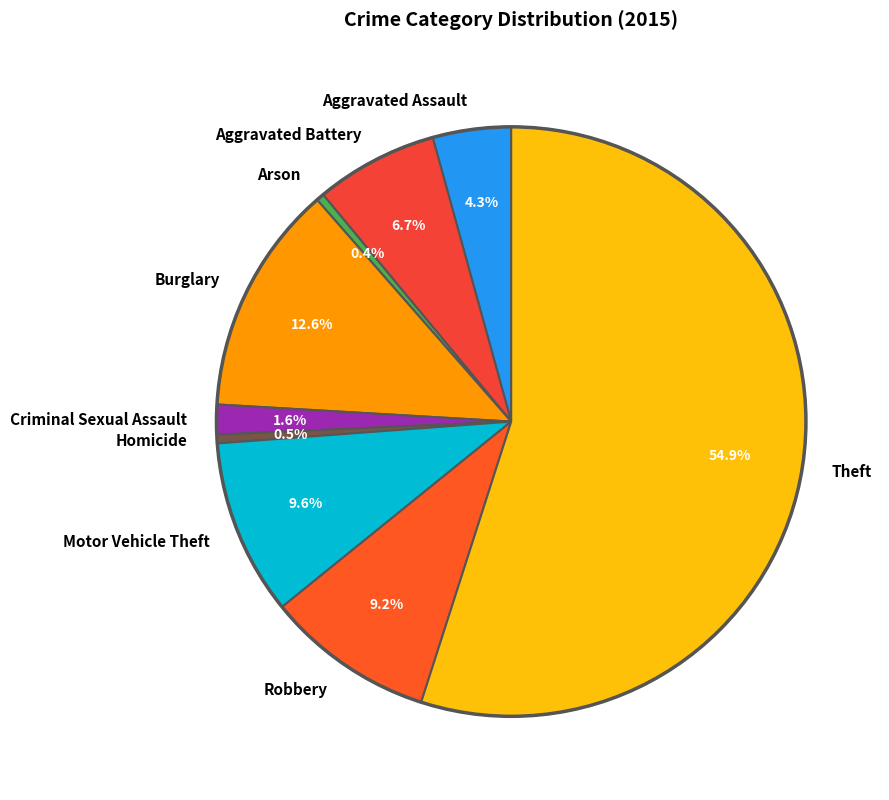

To the nearest percent, what is the combined percentage of Aggravated Assault and Robbery?

14%